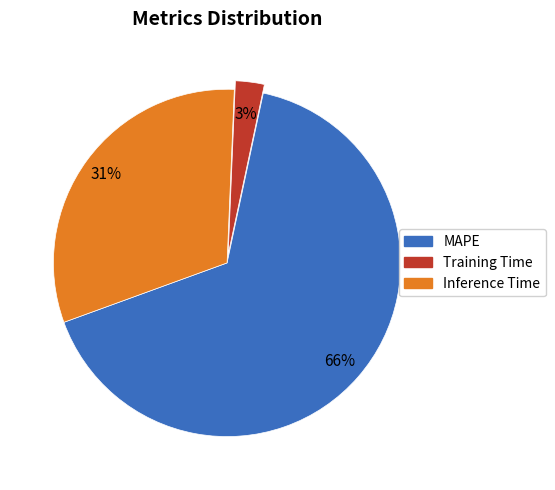

Does any single category account for the majority?

Yes